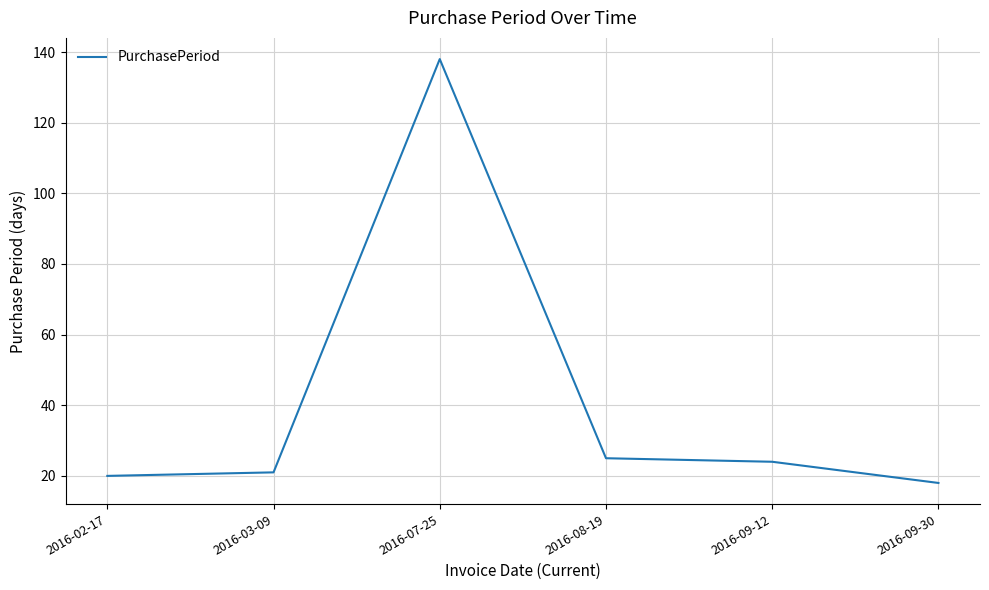

Which has a higher value, 2016-09-30 or 2016-03-09?

2016-03-09